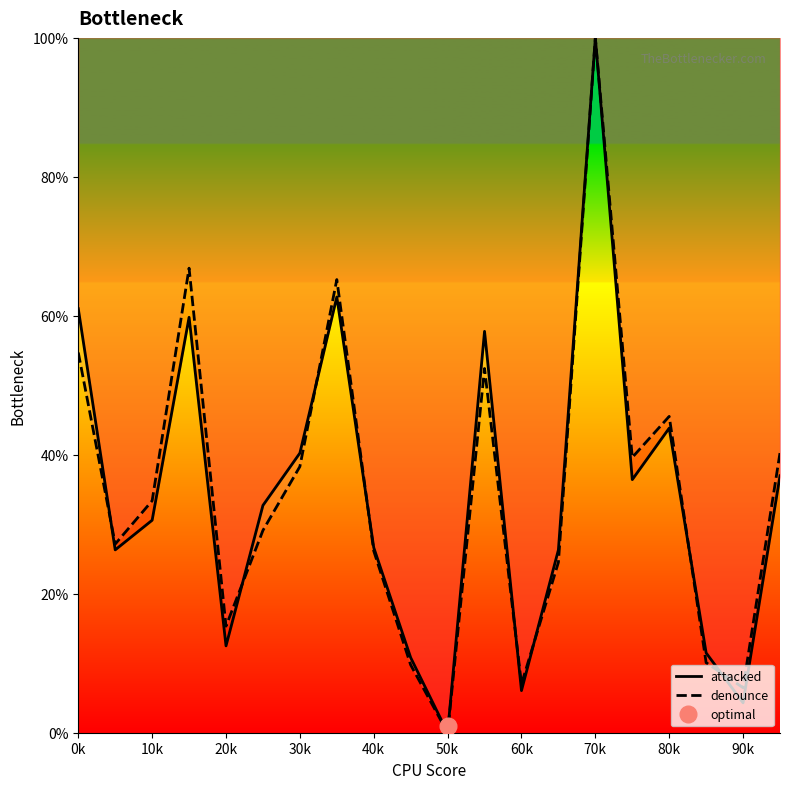

Read the denounce value at 70k.

100.0